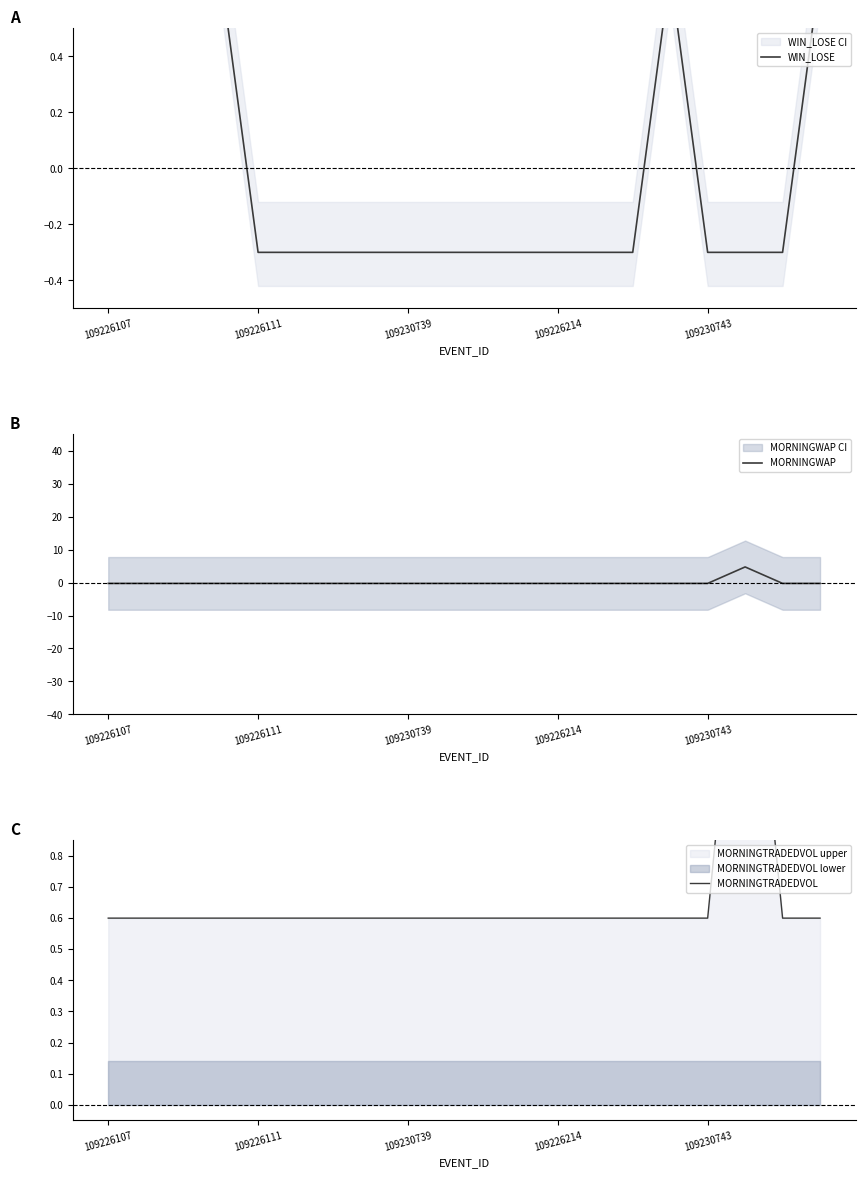

What is the minimum value for MORNINGTRADEDVOL?

0.6